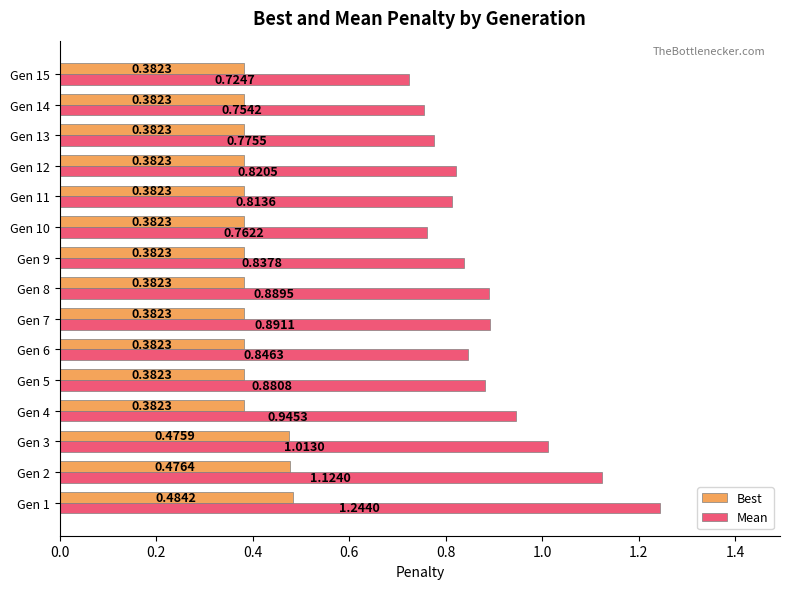

What is the sum of all Best values?

6.0